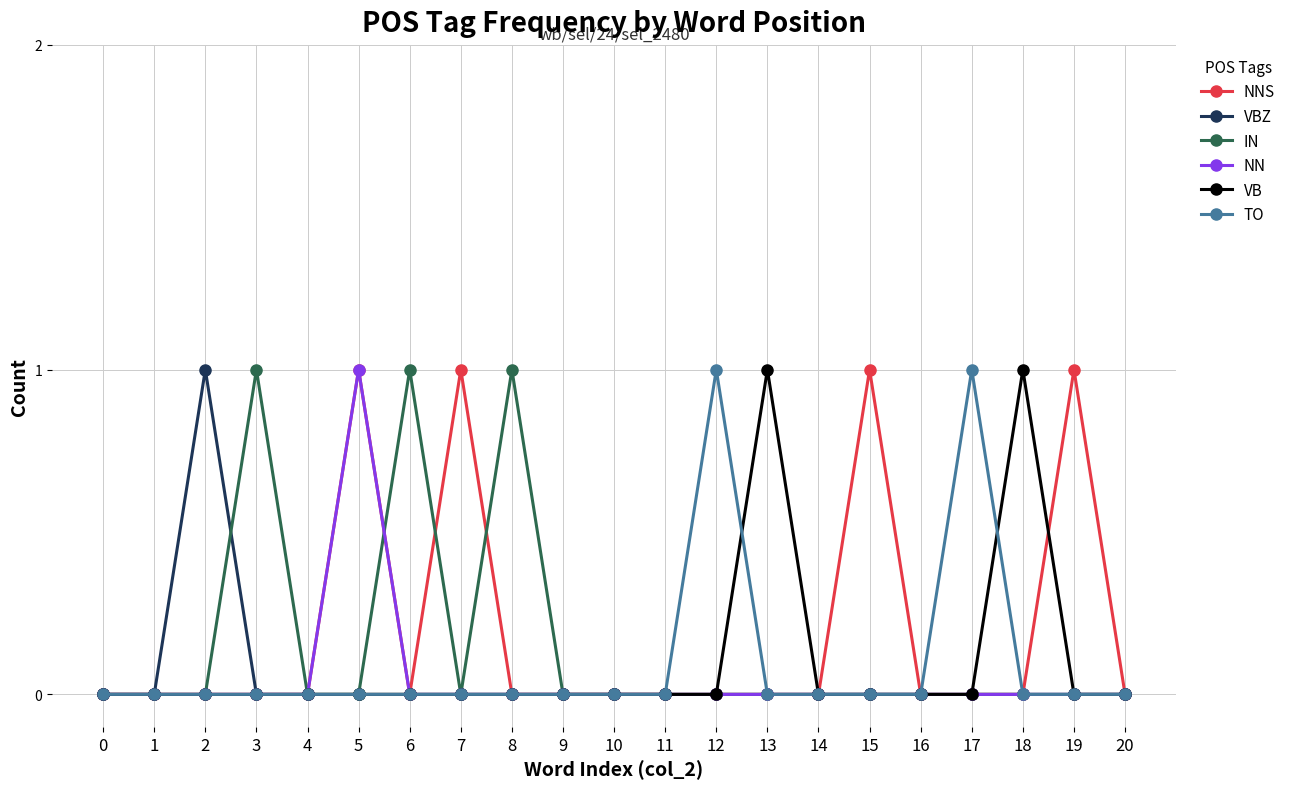

What is the sum of all TO values?

2